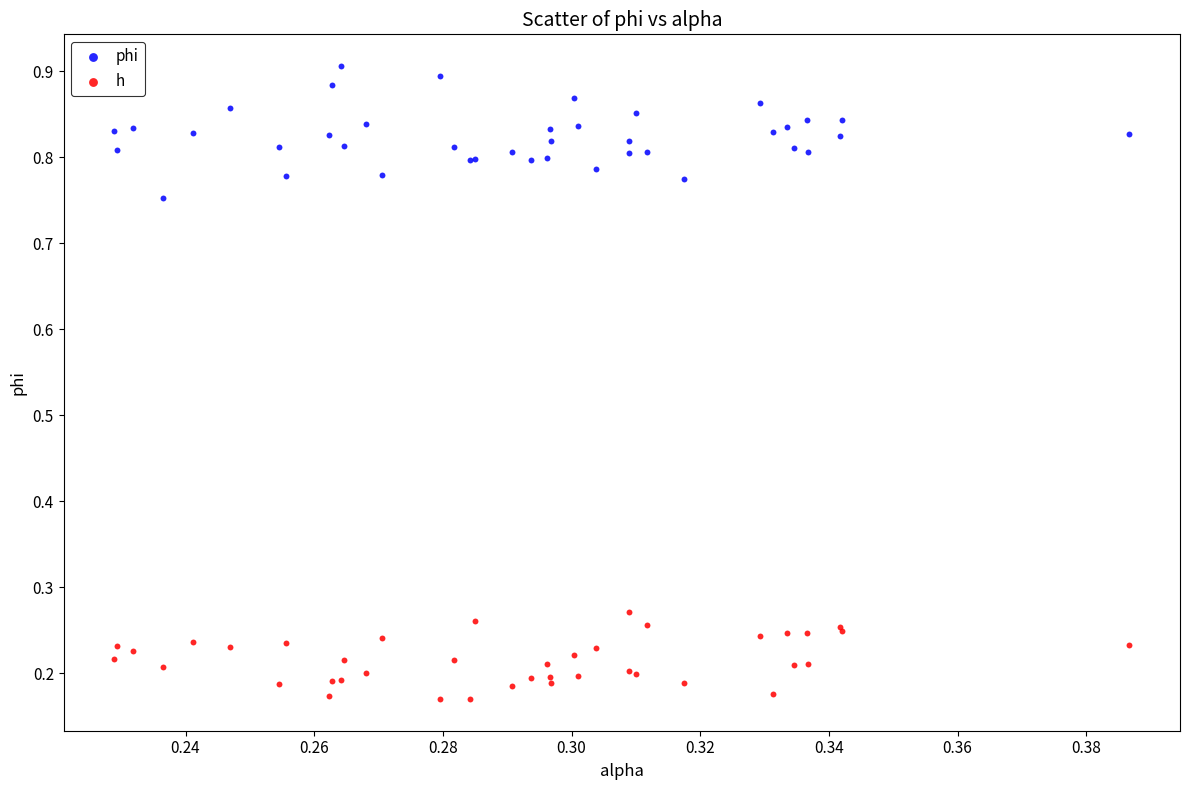

Which series reaches the minimum Y coordinate?

h